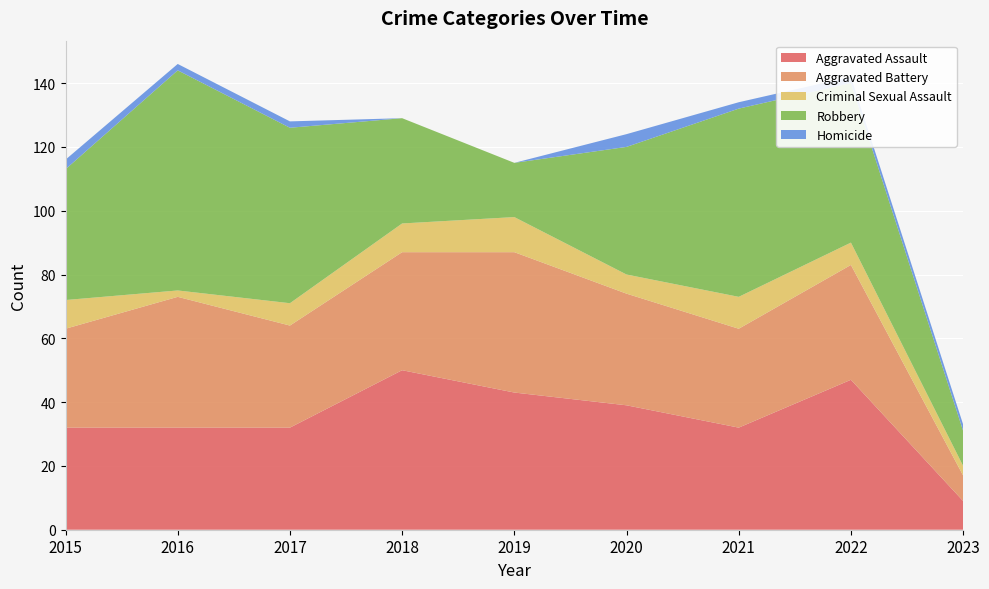

Reading right to left, transcribe all the data shown in this chart.

Aggravated Assault: 9	47	32	39	43	50	32	32	32
Aggravated Battery: 8	36	31	35	44	37	32	41	31
Criminal Sexual Assault: 3	7	10	6	11	9	7	2	9
Robbery: 11	50	59	40	17	33	55	69	41
Homicide: 2	2	2	4	0	0	2	2	3